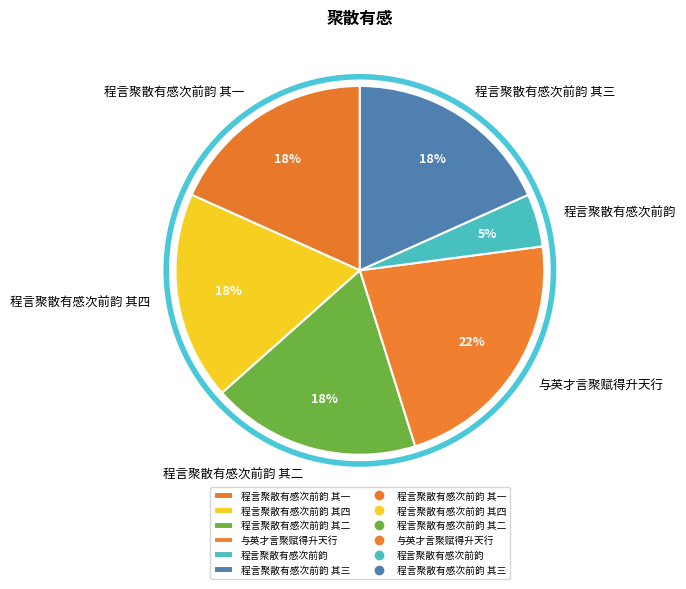

Which has a higher value, 与英才言聚赋得升天行 or 程言聚散有感次前韵 其一?

与英才言聚赋得升天行